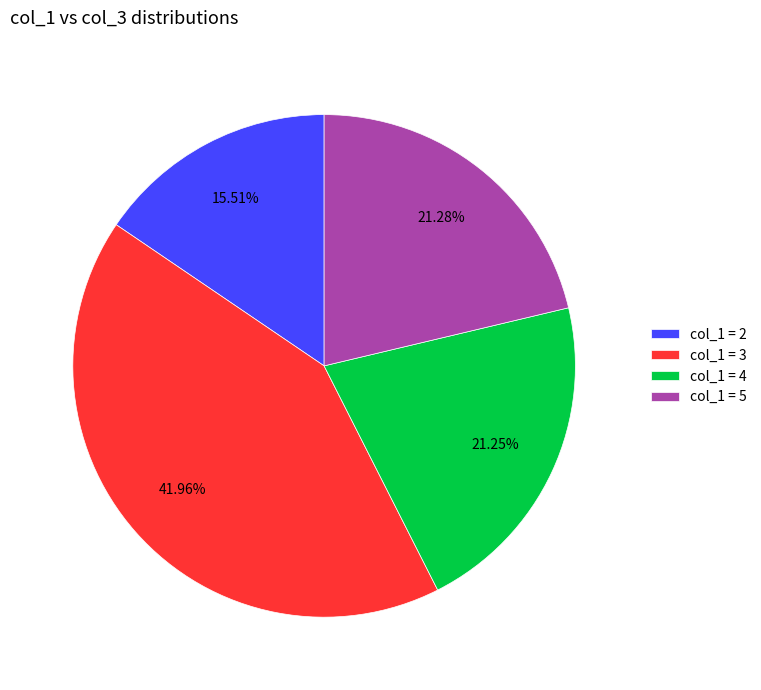

Between col_1 = 4 and col_1 = 3, which is larger?

col_1 = 3